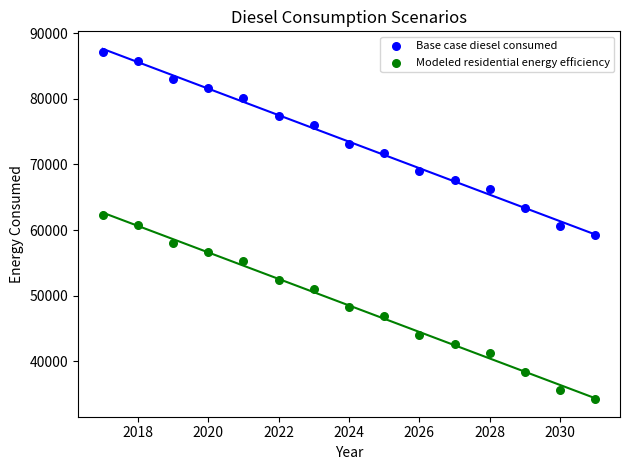

What are all the series names shown in the legend?

Base case diesel consumed, Modeled residential energy efficiency